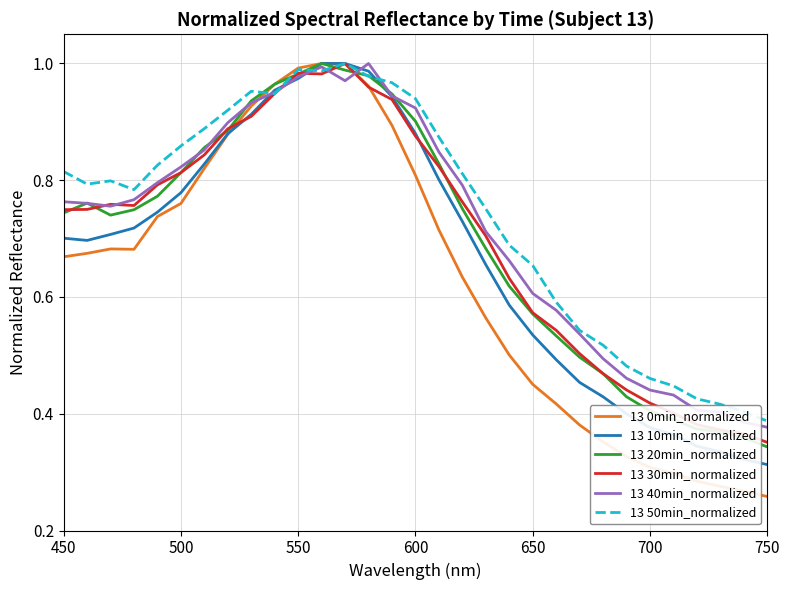

Which series has the largest range (max minus min)?

13 0min_normalized